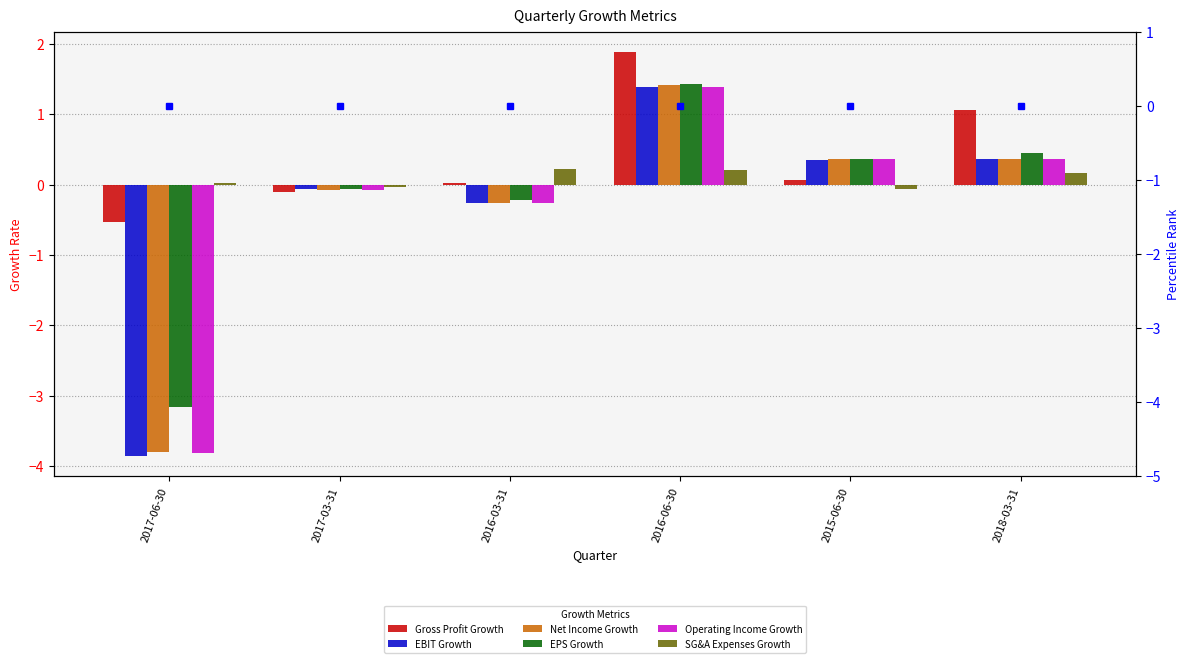

The SG&A Expenses Growth series shows 0.2 at 2018-03-31. True or false?

True